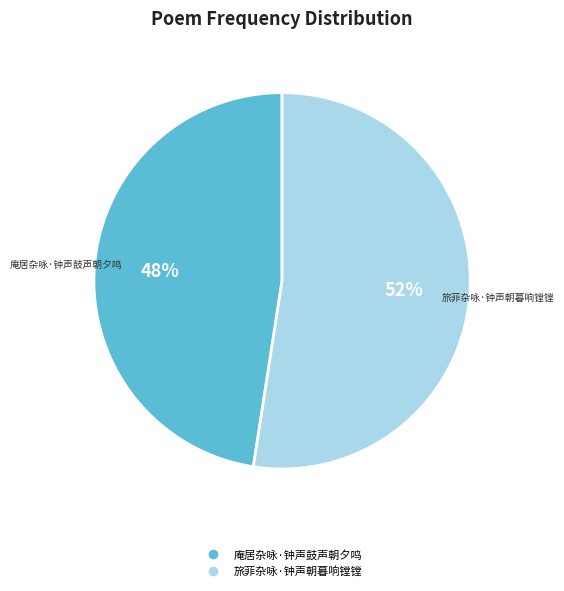

What is the smallest slice in the pie chart?

庵居杂咏·钟声鼓声朝夕鸣